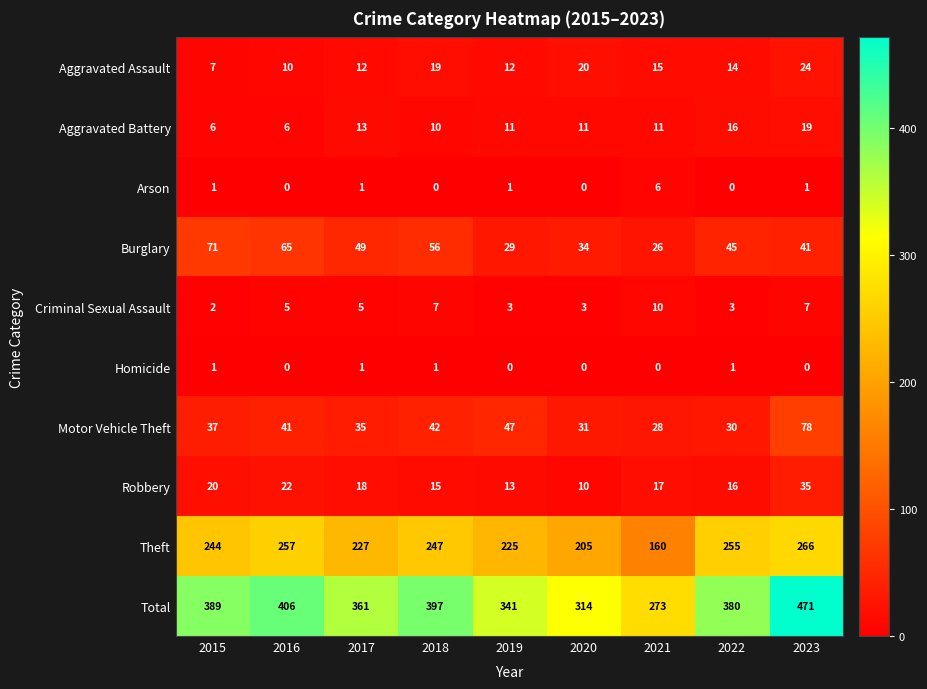

Rank the series by their maximum value, from highest to lowest.

Total, Theft, Motor Vehicle Theft, Burglary, Robbery, Aggravated Assault, Aggravated Battery, Criminal Sexual Assault, Arson, Homicide